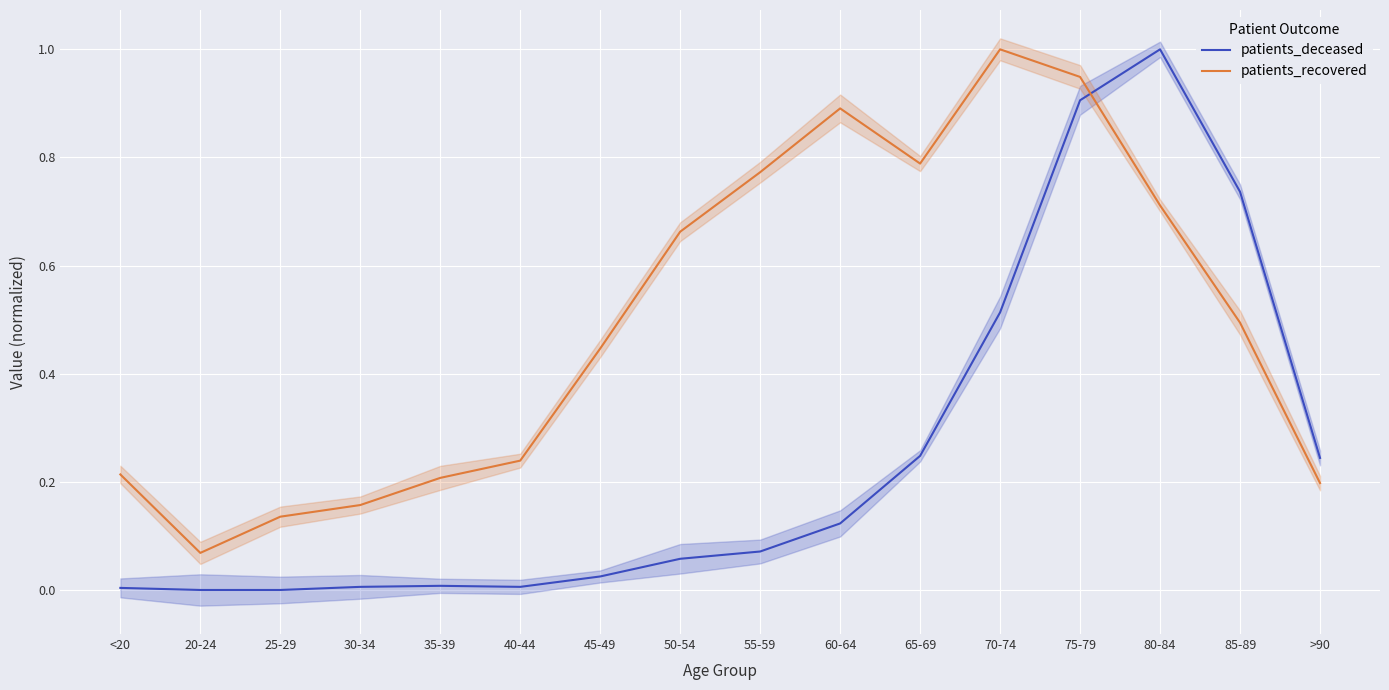

True or false: patients_recovered has a value of 0.3 at 55-59.

False